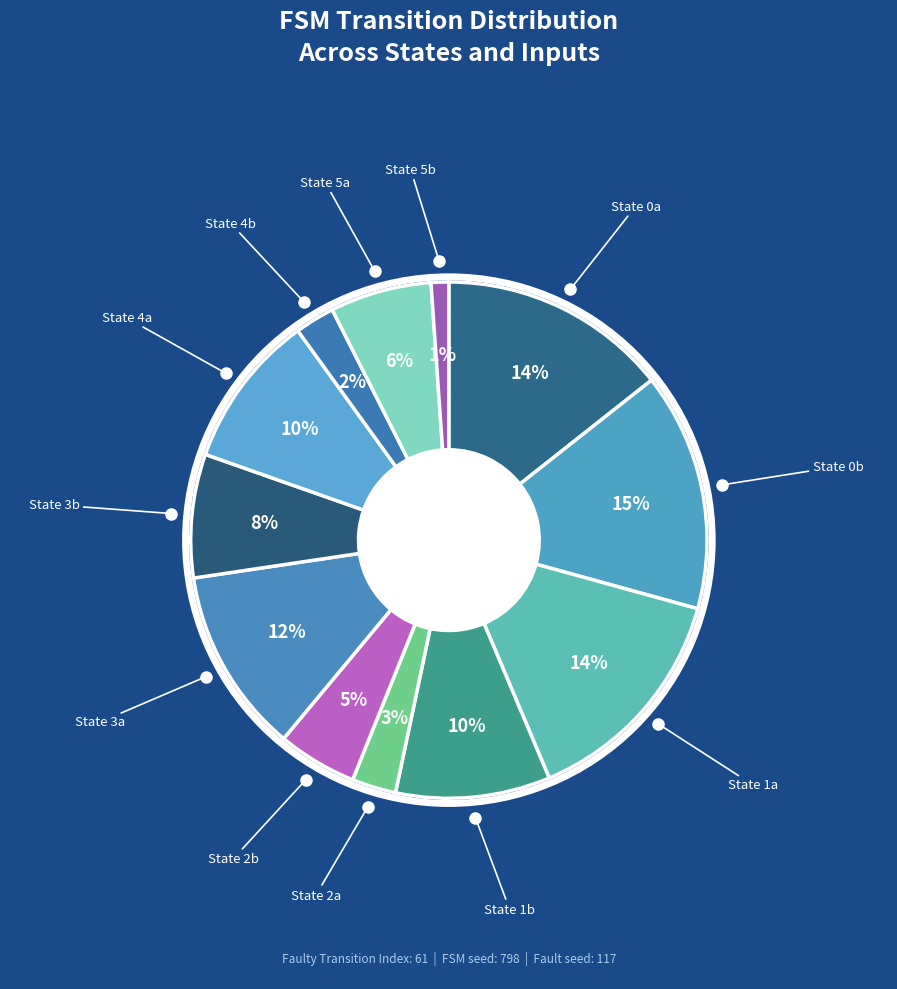

How many slices are in this pie chart?

12